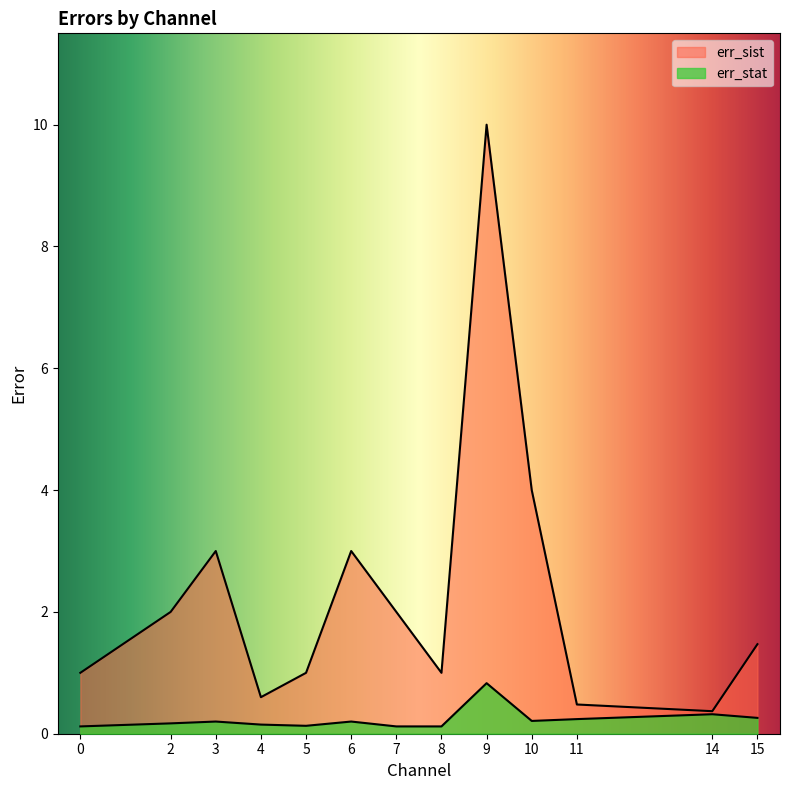

What is the minimum value for err_stat?

0.1